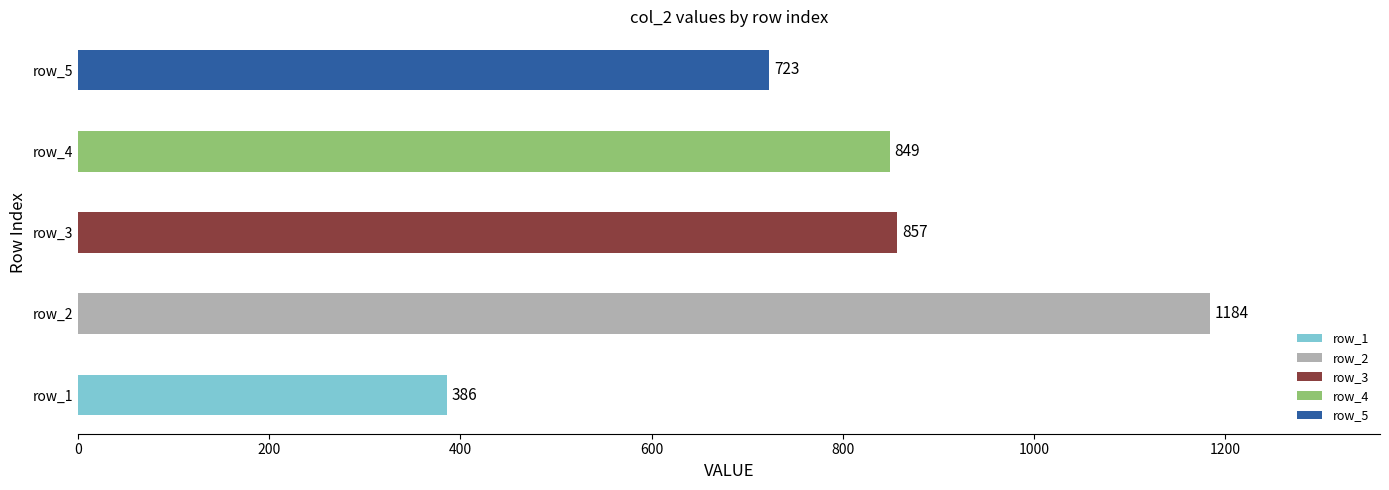

At which label is the value closest to 785?

row_5